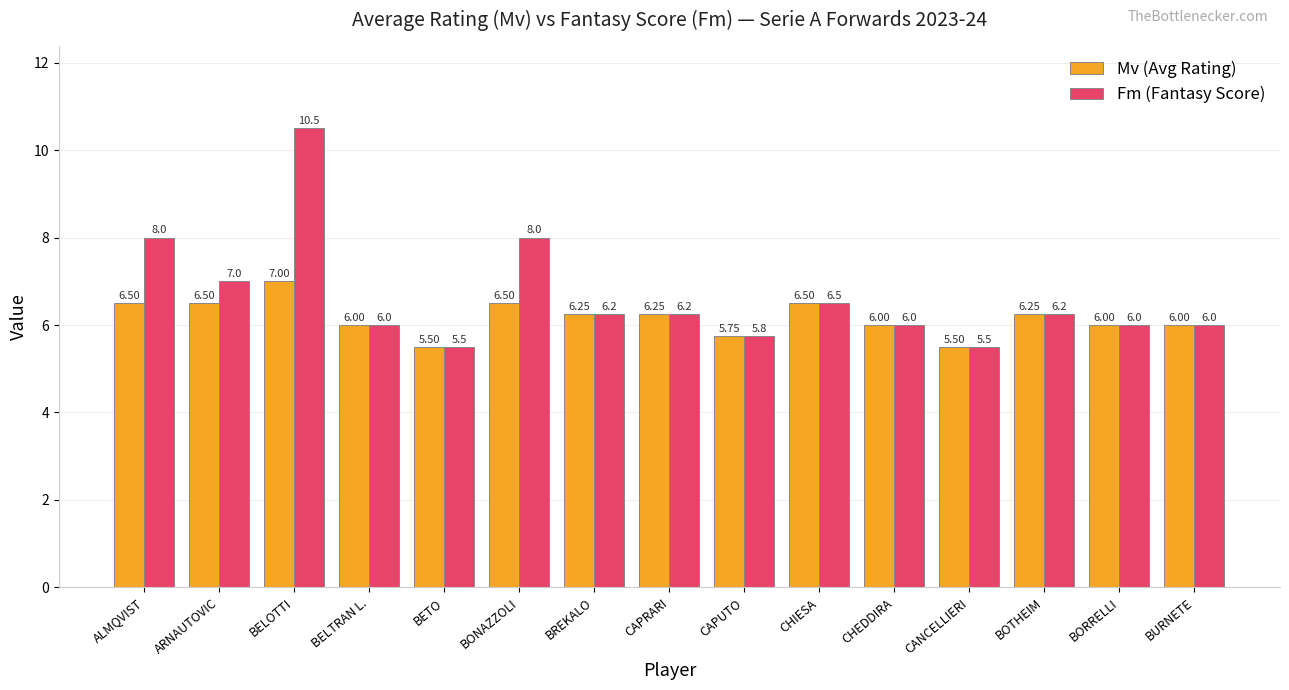

List the series in order of their overall mean, lowest first.

Mv (Avg Rating), Fm (Fantasy Score)